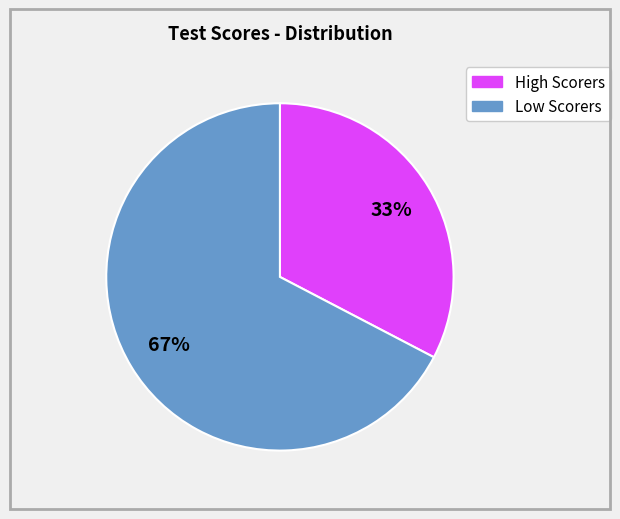

To the nearest percent, what is the average slice percentage?

50%